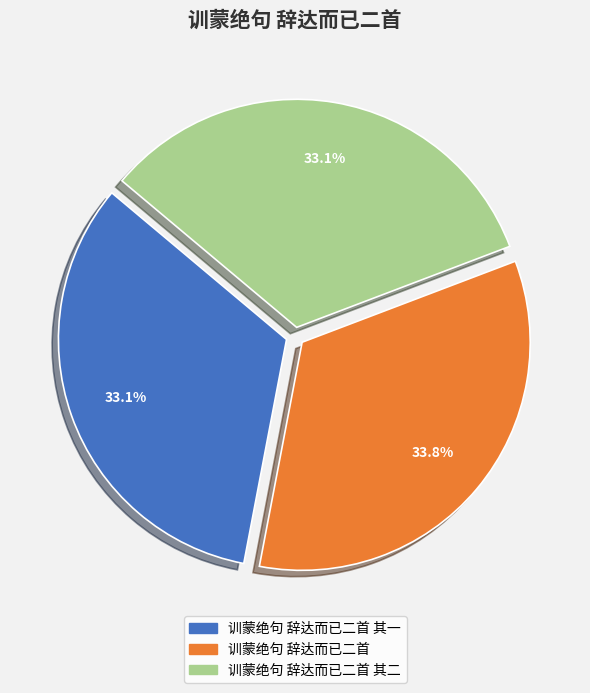

Is there a majority slice in this chart?

No